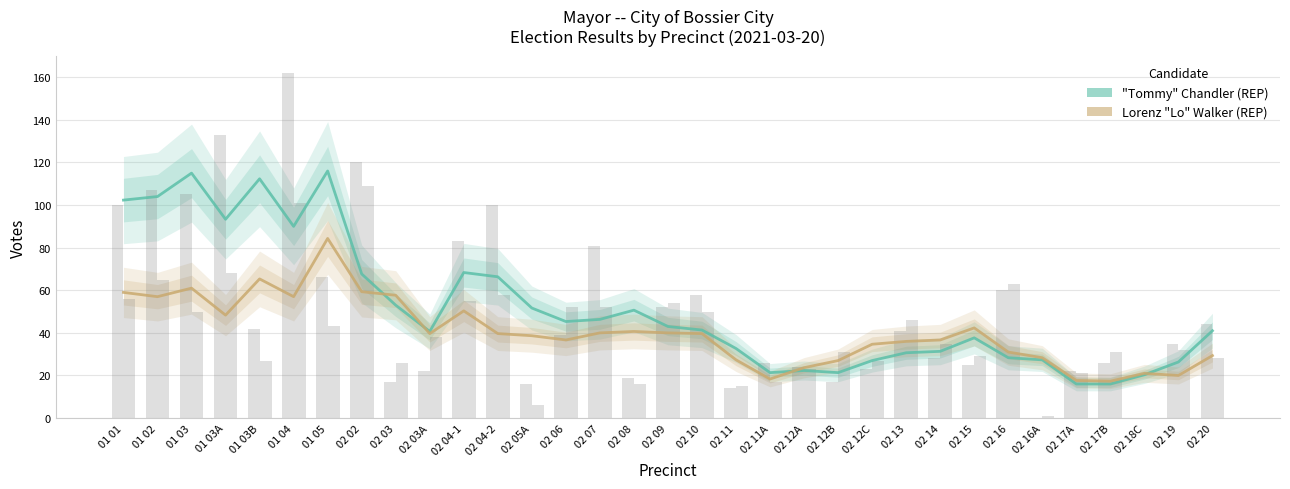

At how many categories does at least one series exceed 103?

4